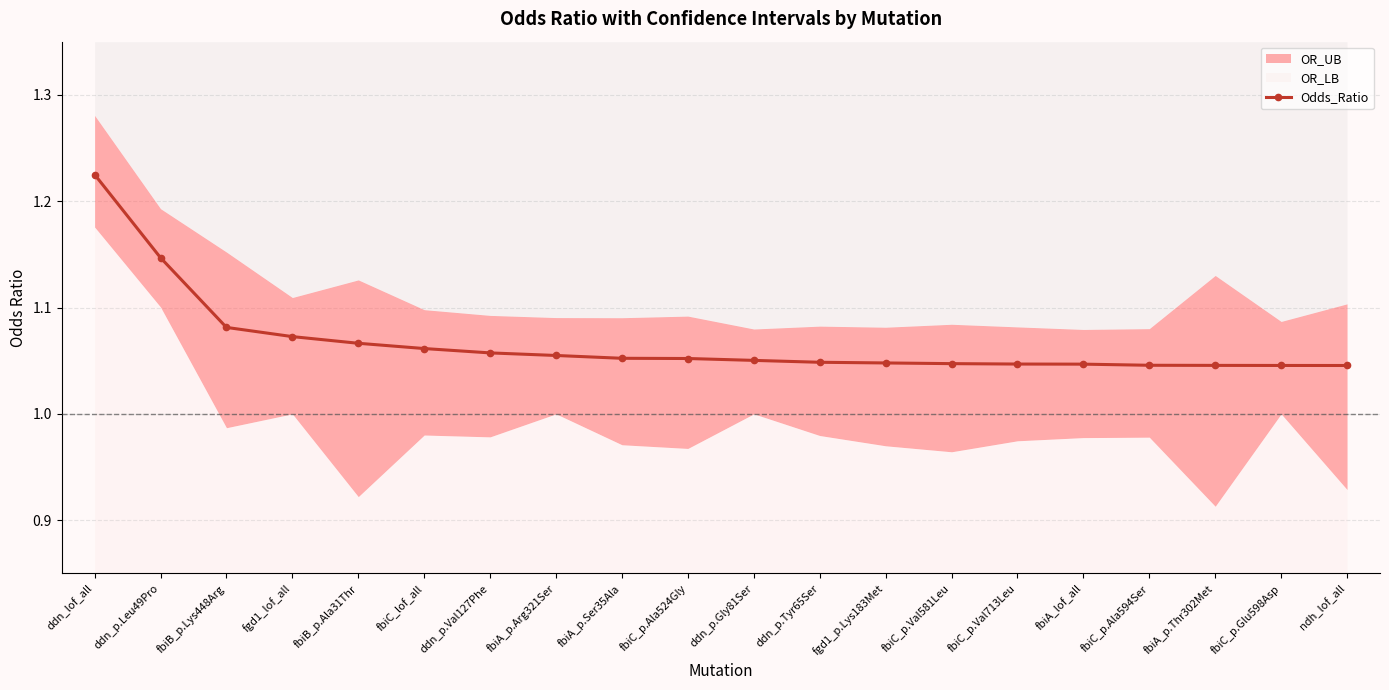

What is the average value?

1.1